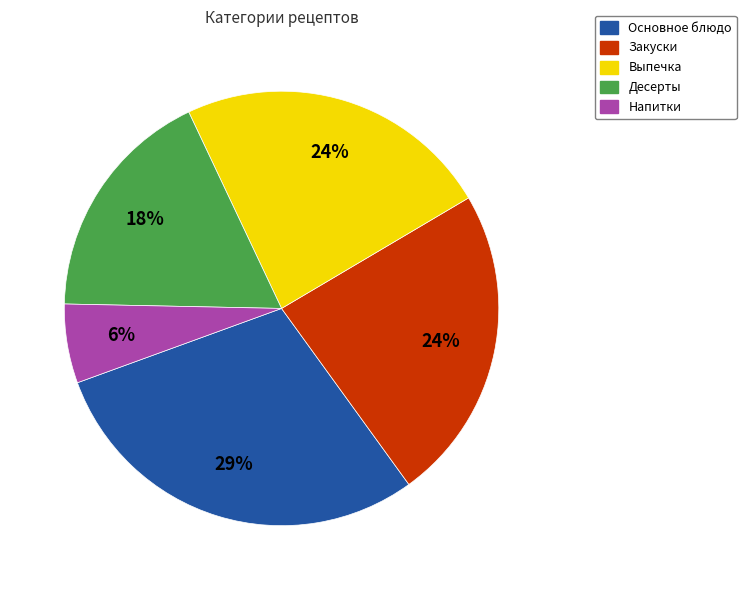

What percentage is the Выпечка slice, to the nearest percent?

24%